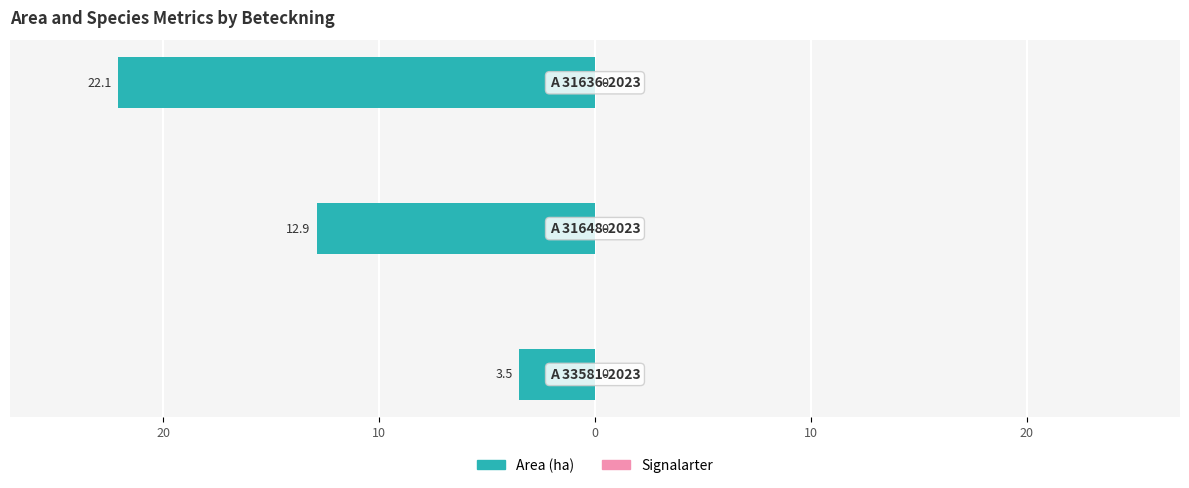

Does the chart contain any negative values?

Yes